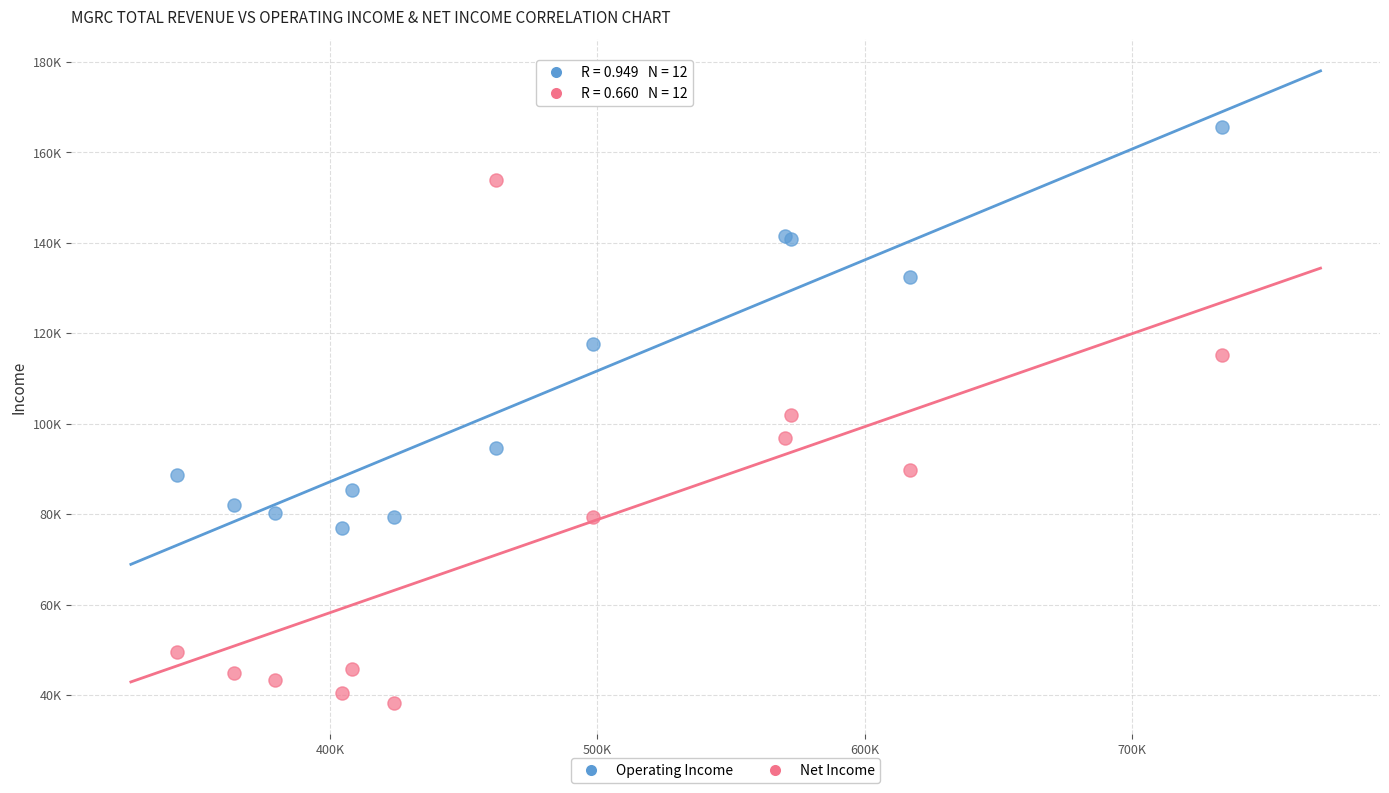

What are all the series names shown in the legend?

Operating Income, Net Income